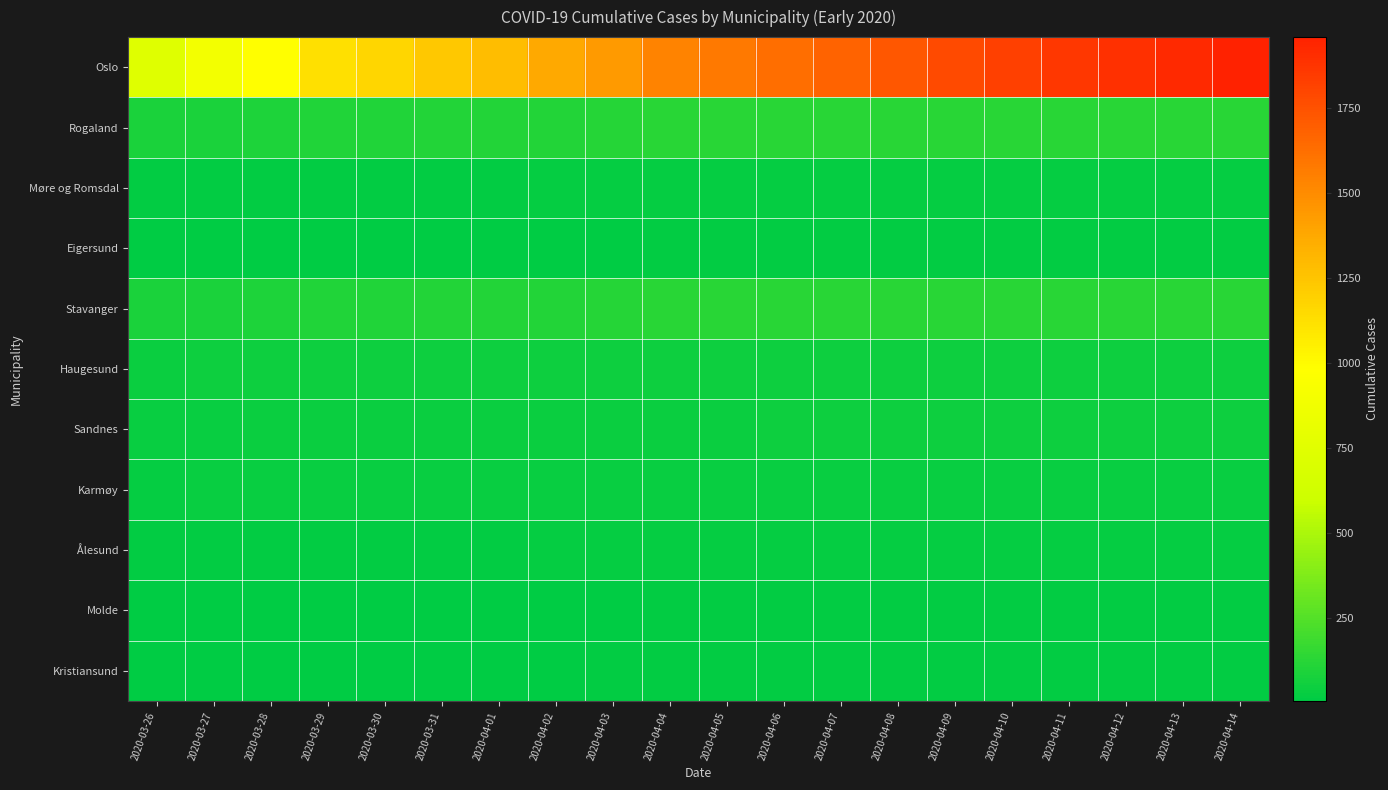

At 2020-04-11, list the series in order from smallest to largest.

Eigersund, Molde, Kristiansund, Møre og Romsdal, Ålesund, Karmøy, Sandnes, Haugesund, Rogaland, Stavanger, Oslo